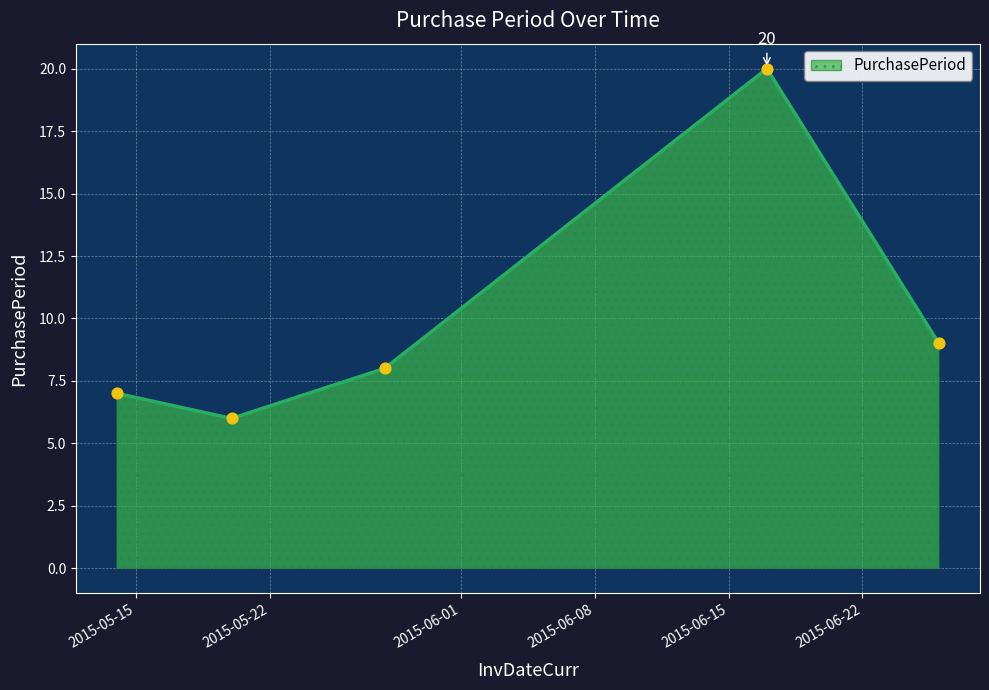

What is the difference between the maximum and second lowest values?

13